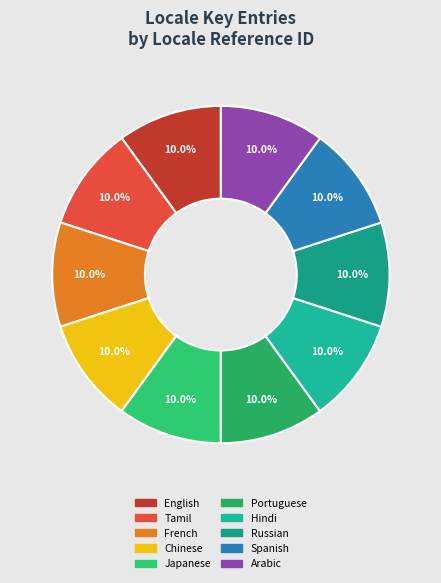

How many slices are in this pie chart?

10